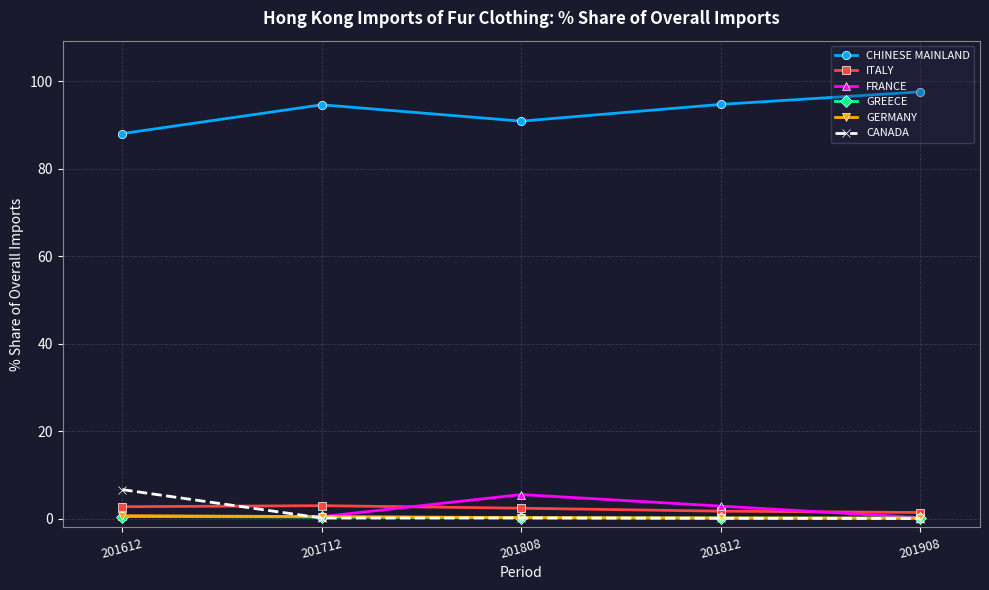

True or false: CHINESE MAINLAND and GERMANY cross at least once.

False